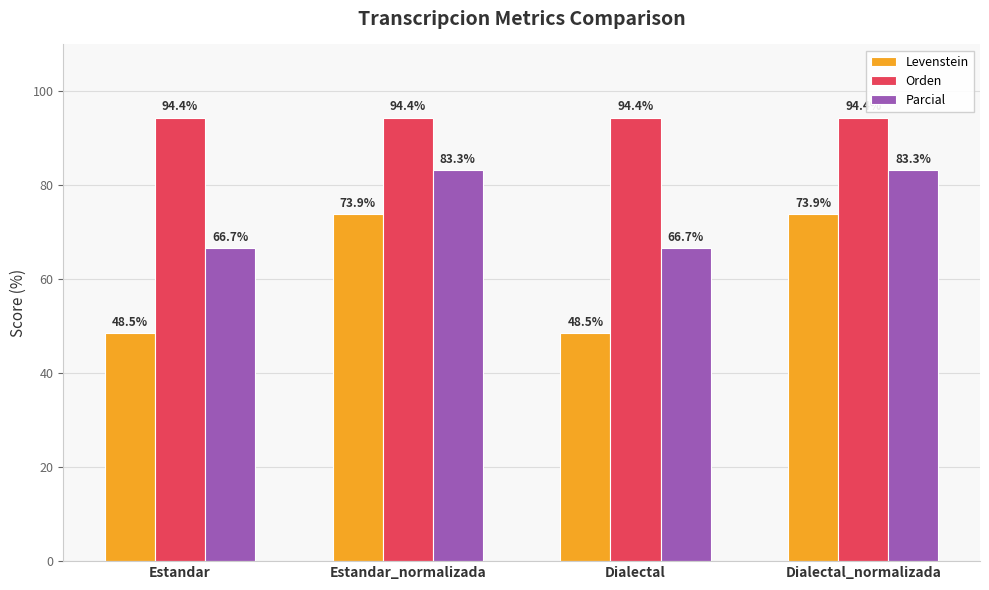

Reading right to left, what are all the values shown in this chart?

Levenstein: Dialectal_normalizada=73.9	Dialectal=48.5	Estandar_normalizada=73.9	Estandar=48.5
Orden: Dialectal_normalizada=94.4	Dialectal=94.4	Estandar_normalizada=94.4	Estandar=94.4
Parcial: Dialectal_normalizada=83.3	Dialectal=66.7	Estandar_normalizada=83.3	Estandar=66.7